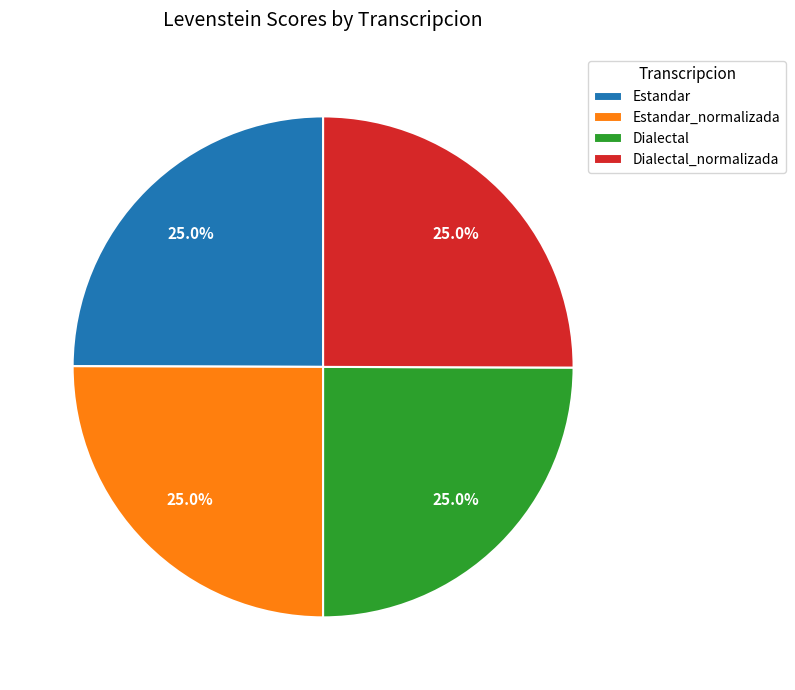

How many segments does this pie chart have?

4